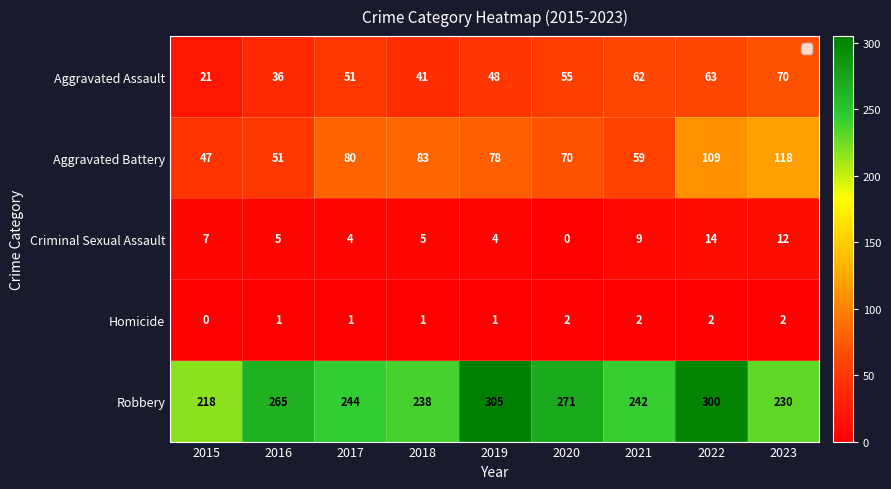

True or false: Aggravated Battery has a value of 175 at 2023.

False